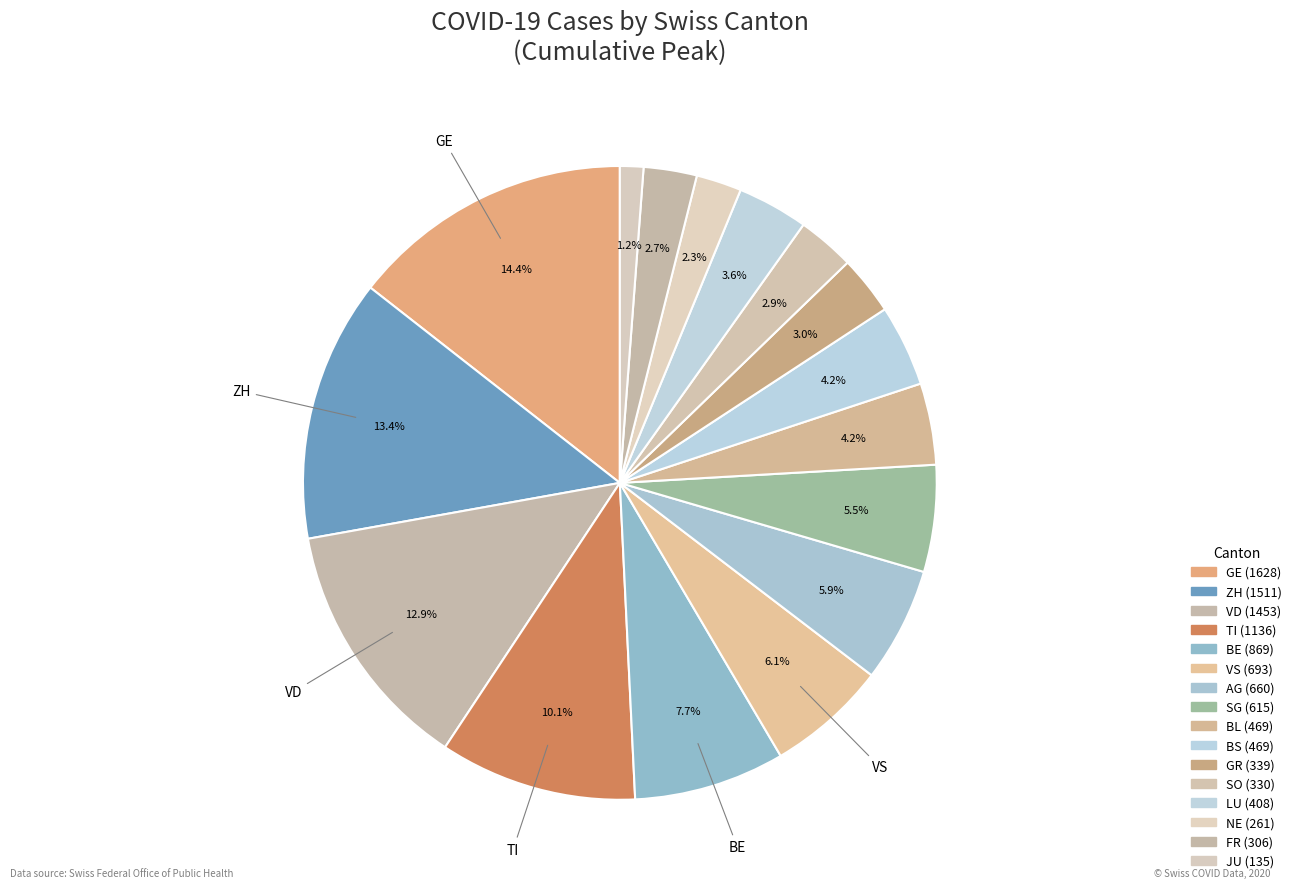

Count the number of slices in the pie.

16